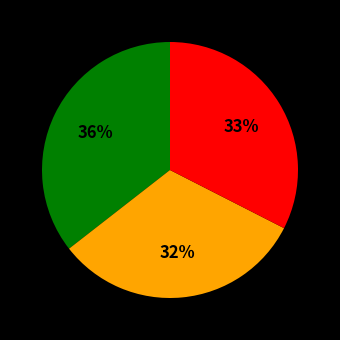

To the nearest percent, what is the average slice percentage?

33%